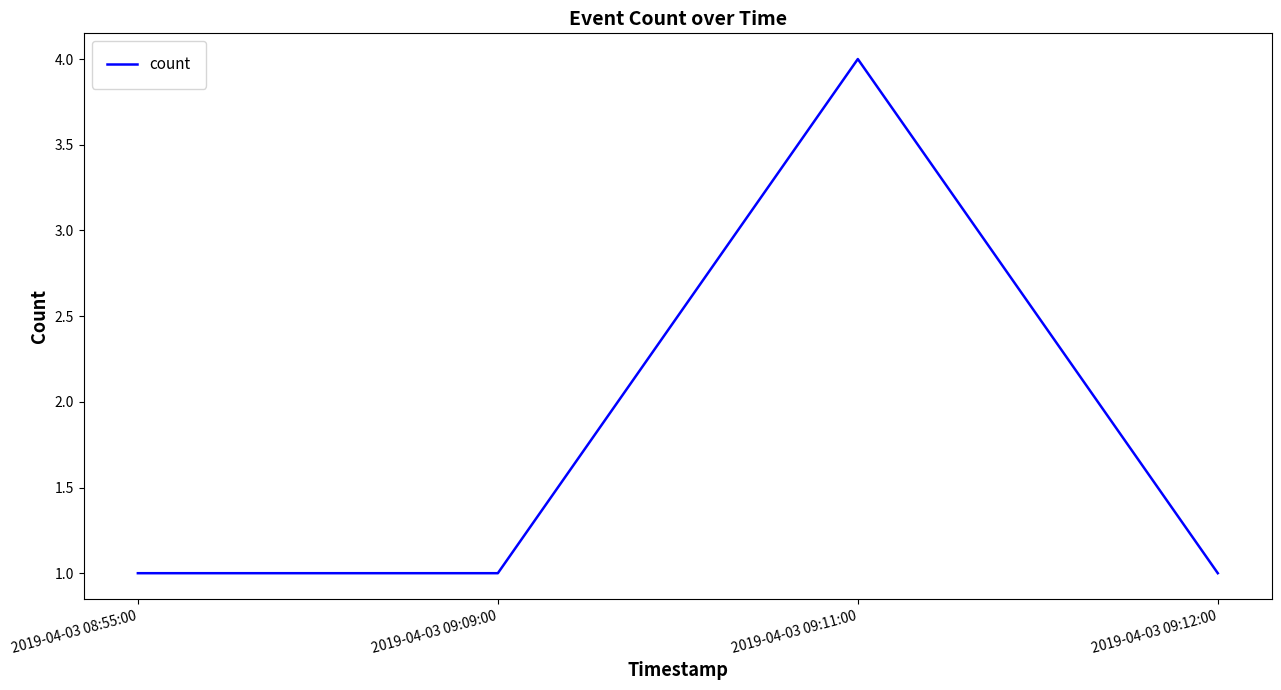

How many distinct data groups are displayed?

1